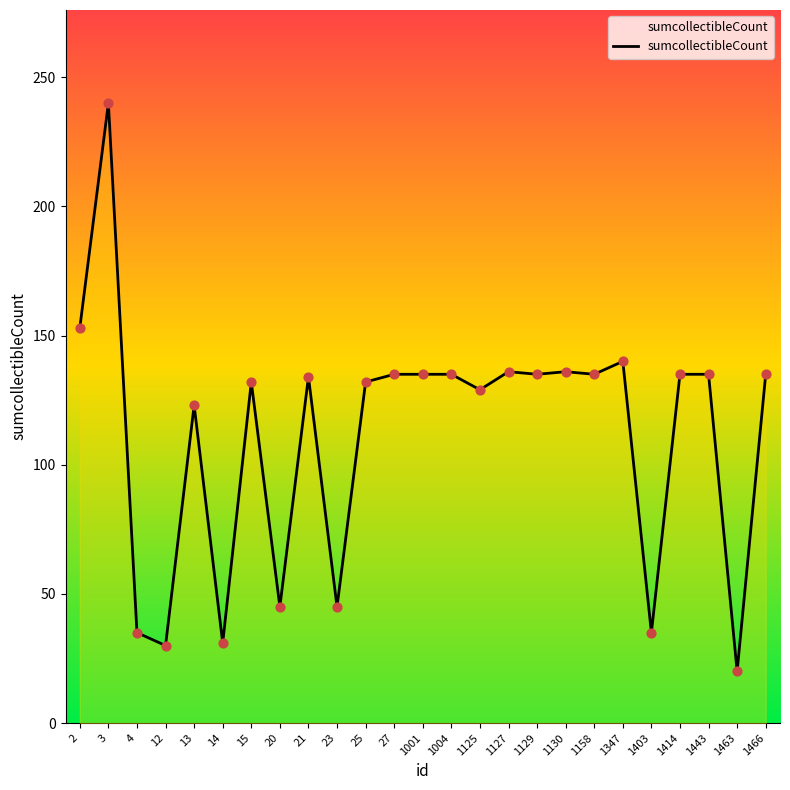

Which has a higher value, 1129 or 1125?

1129